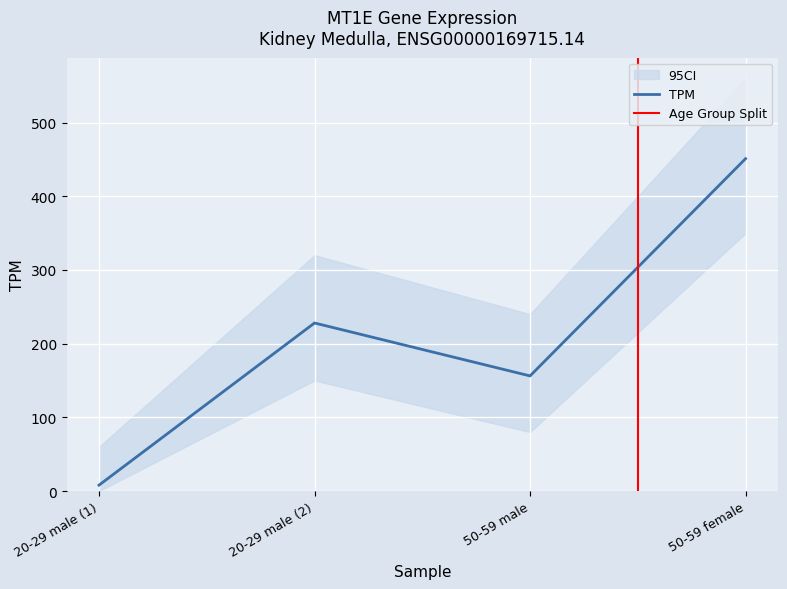

Where is the data nearest to the value 229?

20-29 male (2)